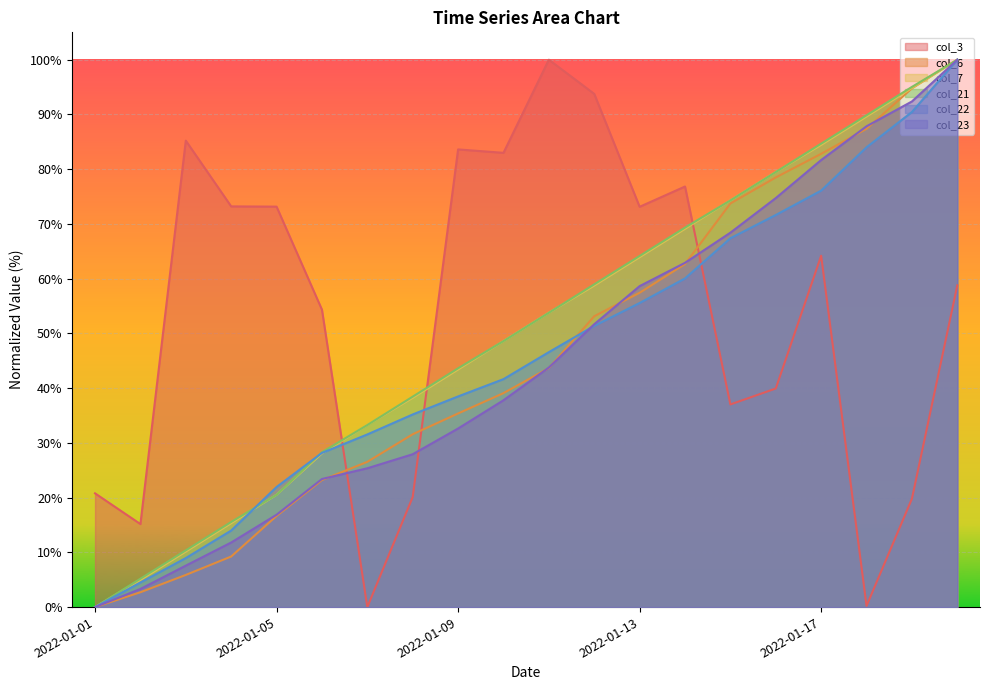

How many lines are shown in the chart?

6